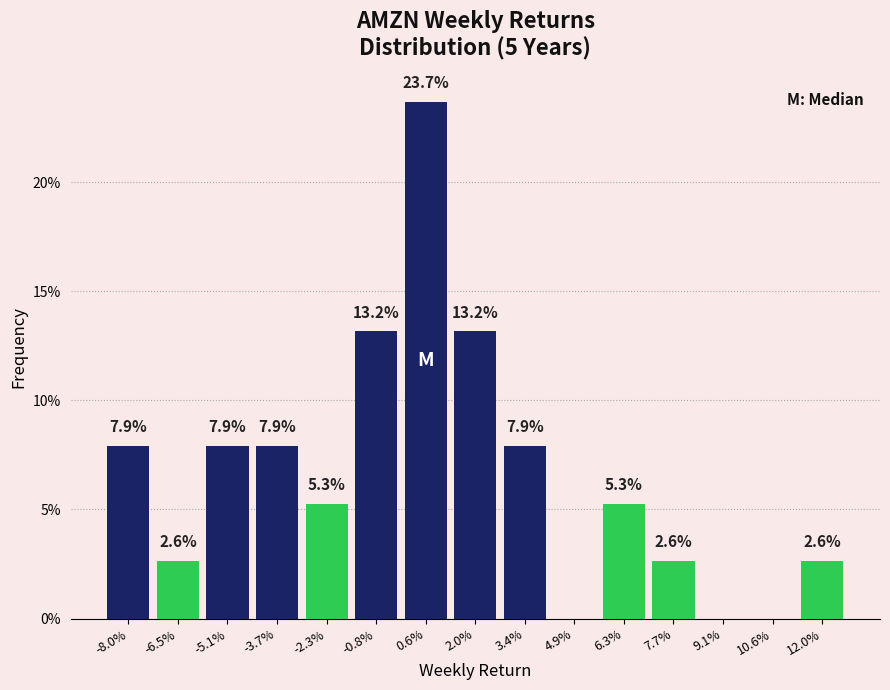

Reading left to right, what are all the values shown in this chart?

-8.0%=7.9	-6.5%=2.6	-5.1%=7.9	-3.7%=7.9	-2.3%=5.3	-0.8%=13.2	0.6%=23.7	2.0%=13.2	3.4%=7.9	4.9%=0.0	6.3%=5.3	7.7%=2.6	9.1%=0.0	10.6%=0.0	12.0%=2.6